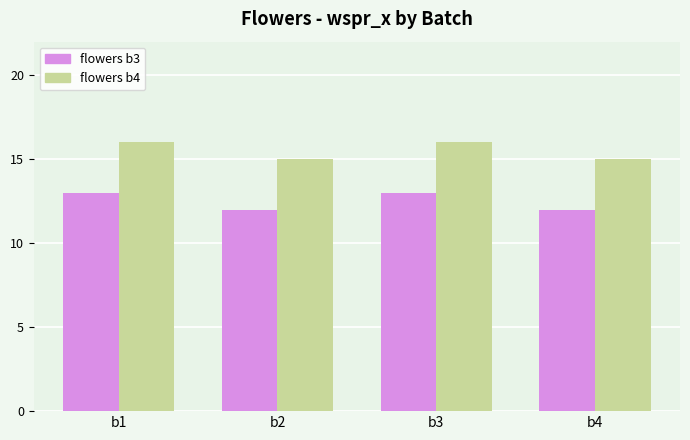

What is the value of the flowers b4 bar at the 2nd from the left?

15